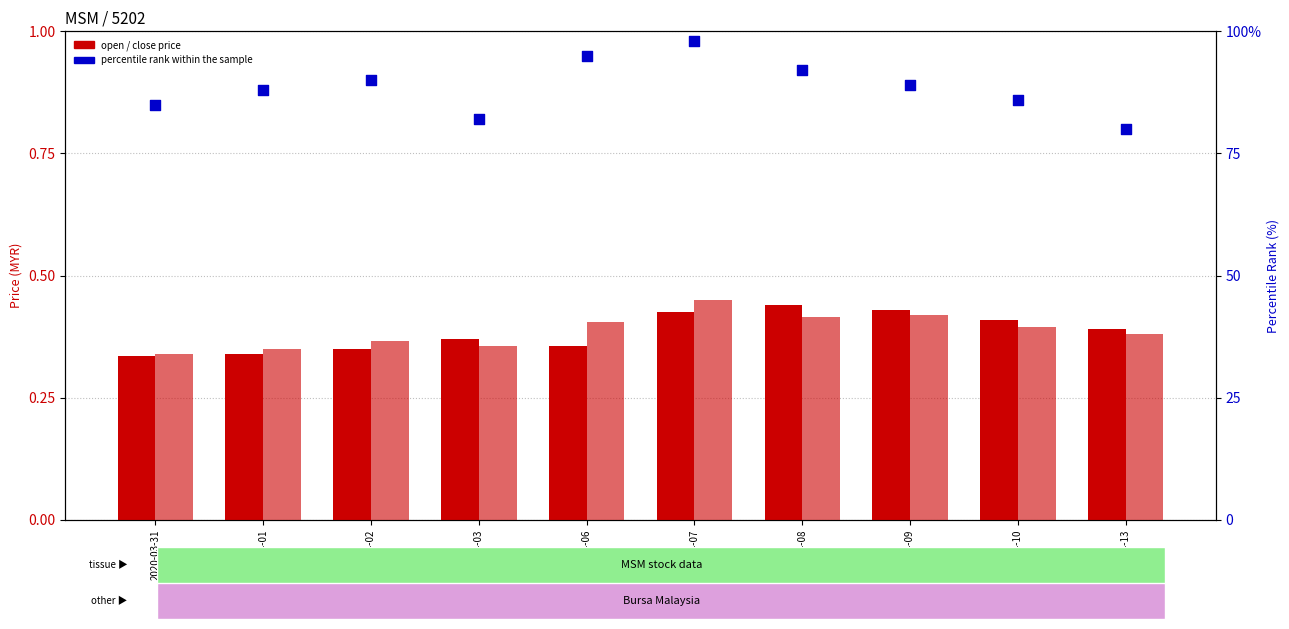

Is the value of close at 2020-04-13 greater than the value of open at 2020-04-08?

No